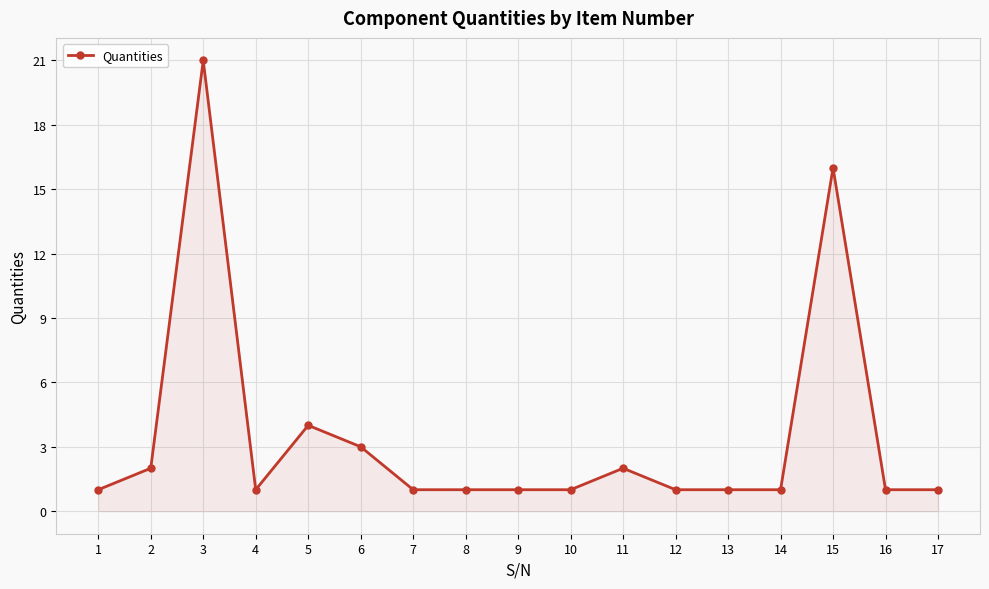

What is the difference between the maximum and minimum values?

20